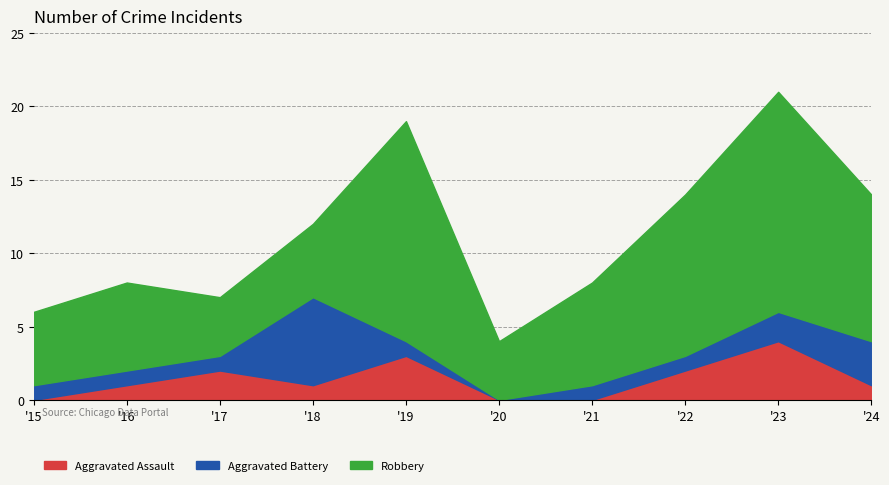

What is the difference between the maximum and minimum values in the Robbery series?

11